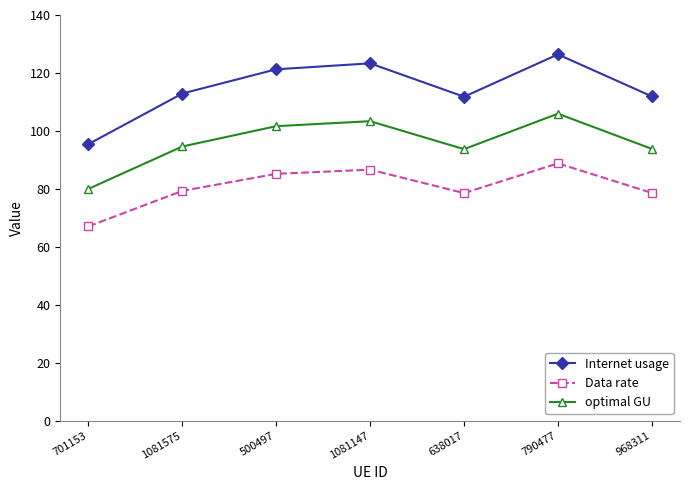

At how many categories does at least one series exceed 83?

7